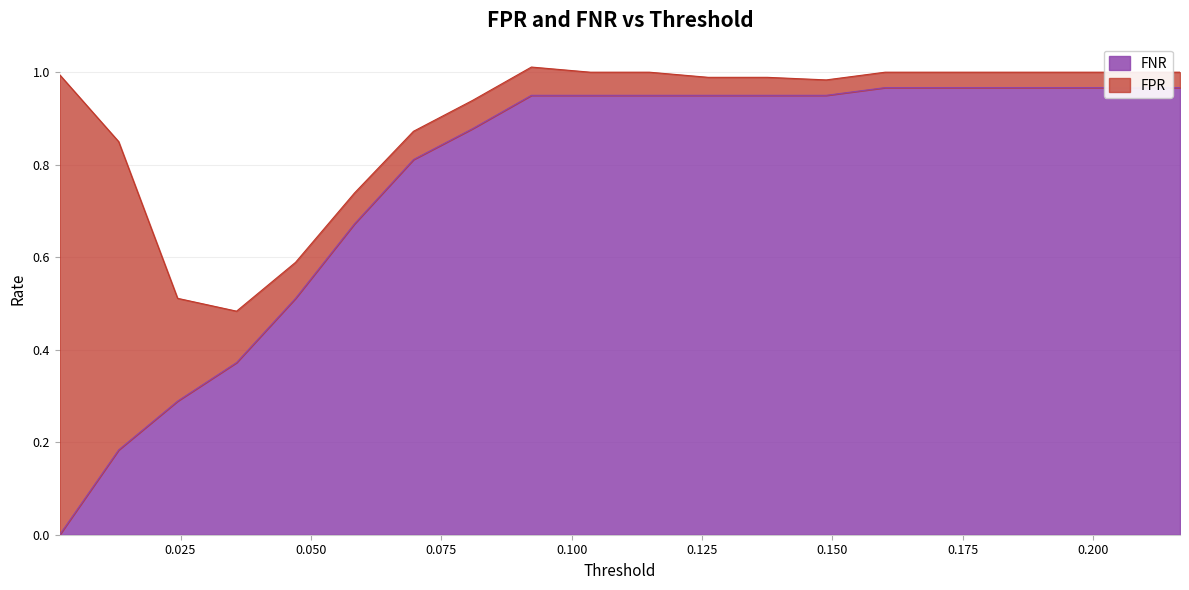

How many values exceed 0?

19